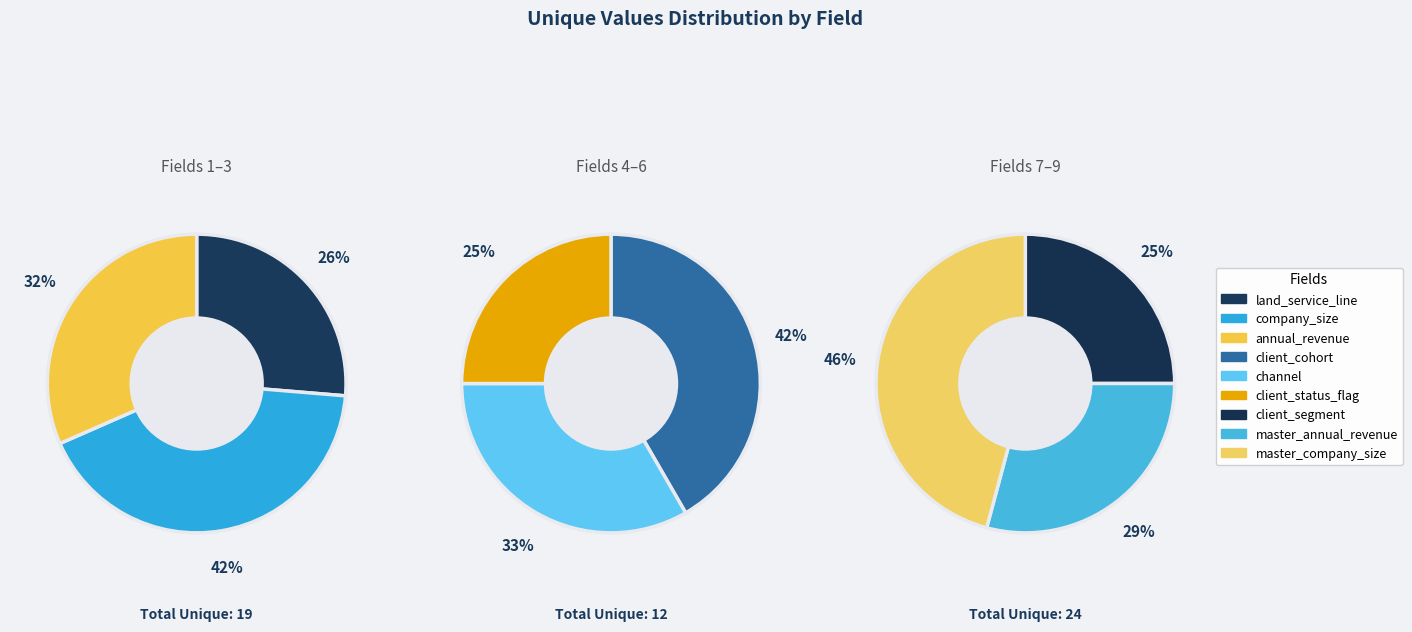

How many slices are in this pie chart?

9